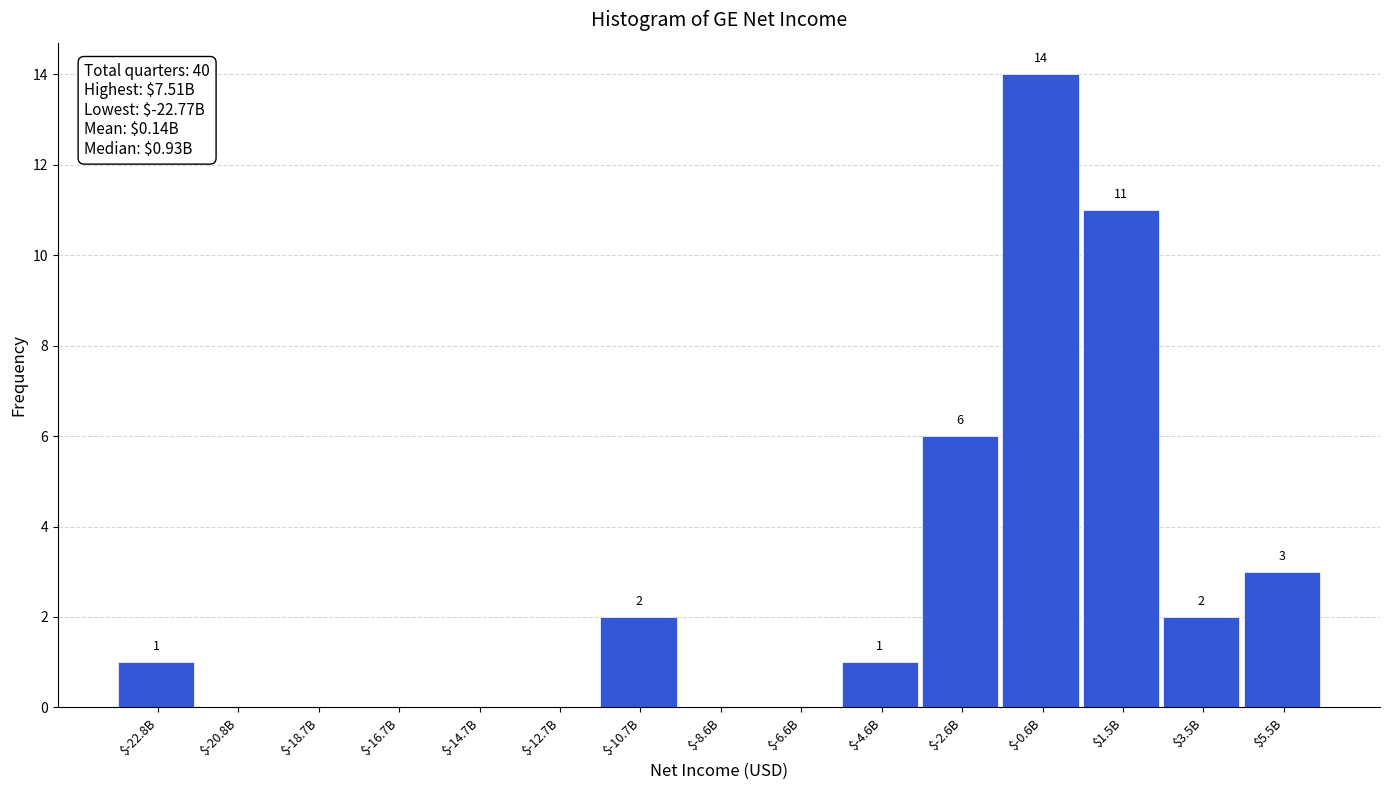

What is the maximum value shown in the chart?

14